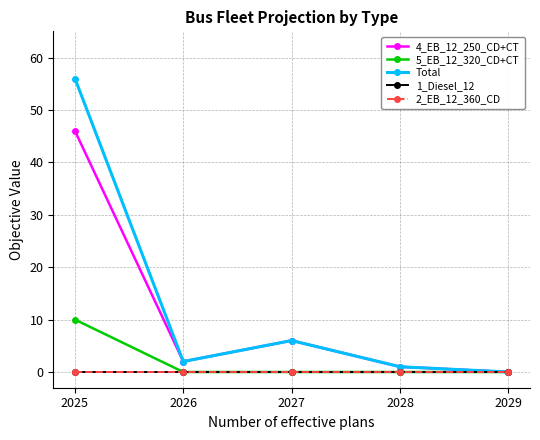

What is the difference between the second highest and second lowest values in the Total series?

5